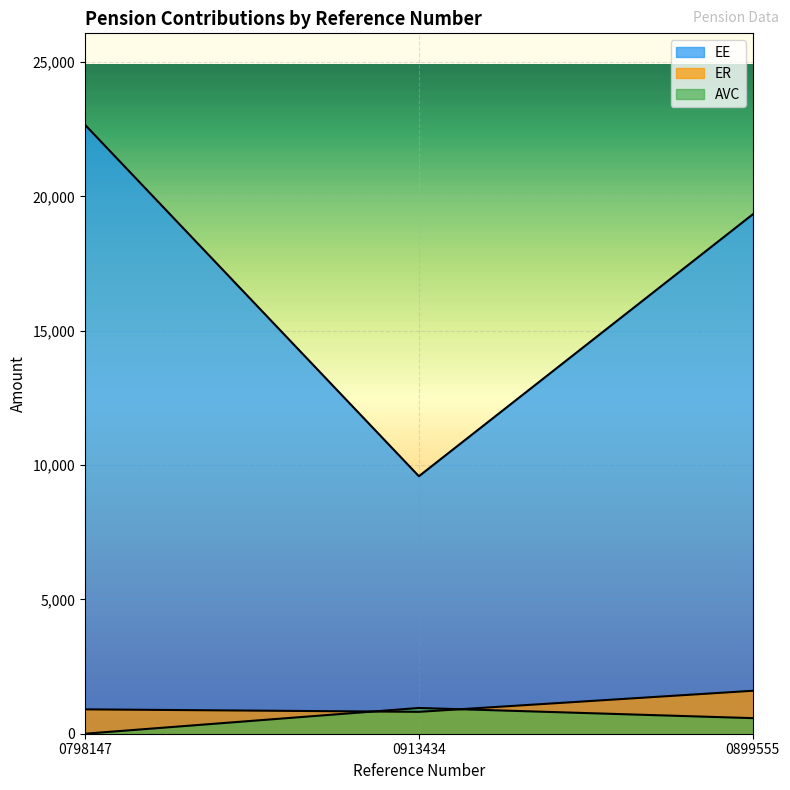

True or false: AVC has a value of 210.9 at 0899555.

False